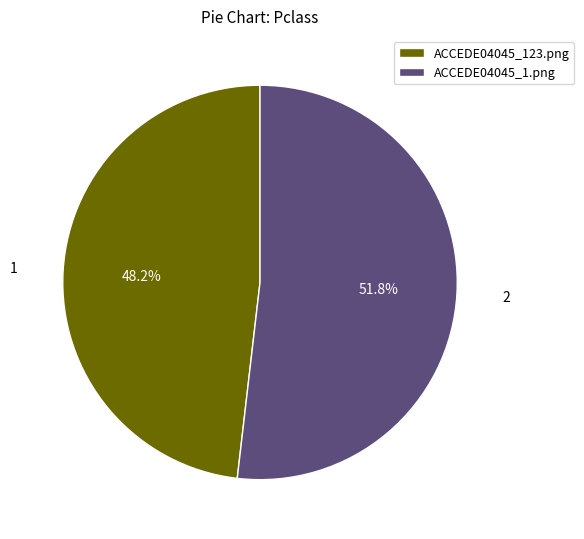

True or false: ACCEDE04045_123.png accounts for 48% of the total.

True